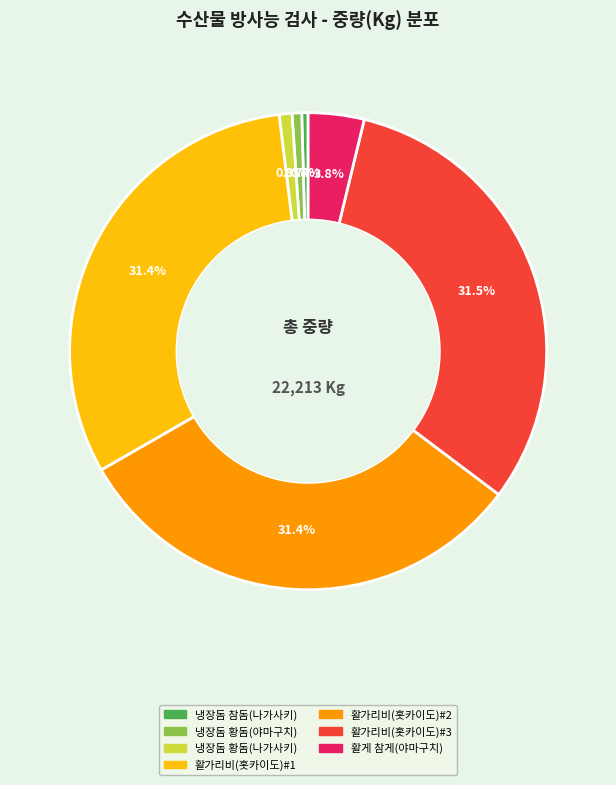

Does 냉장돔 참돔(나가사키) account for over 50% of the chart?

No